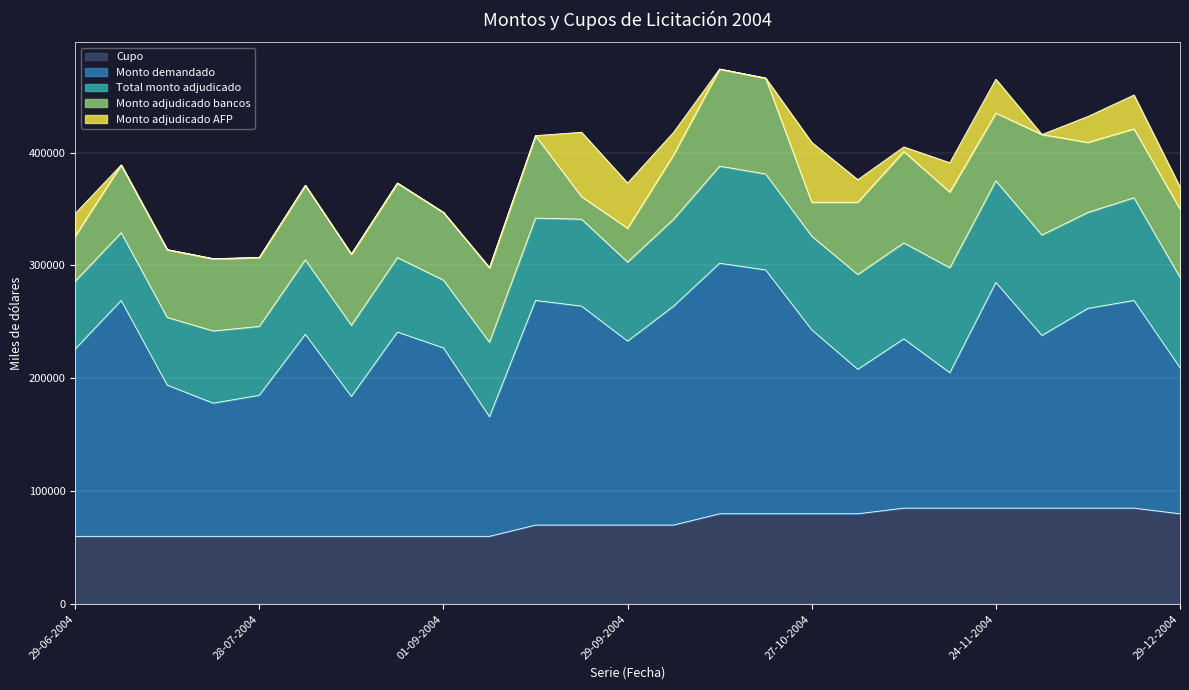

What is the sum of the Monto demandado values at 15-12-2004 and 01-09-2004?

344000